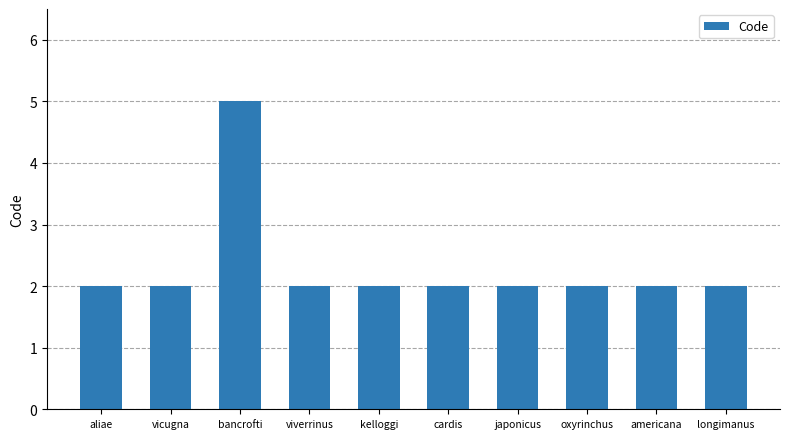

How many values are between 2 and 3?

9